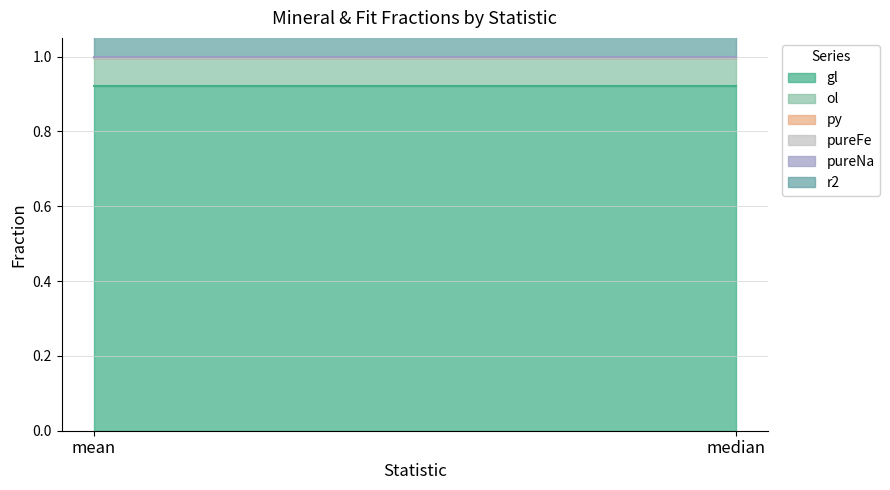

Is it true that gl equals 1.6 at median?

False